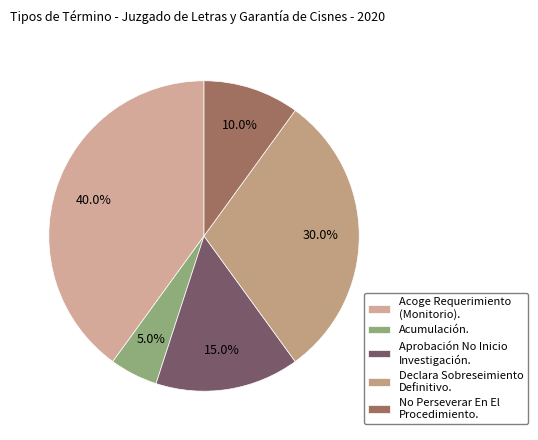

How much of the chart is everything except No Perseverar En El Procedimiento.?

90.0%